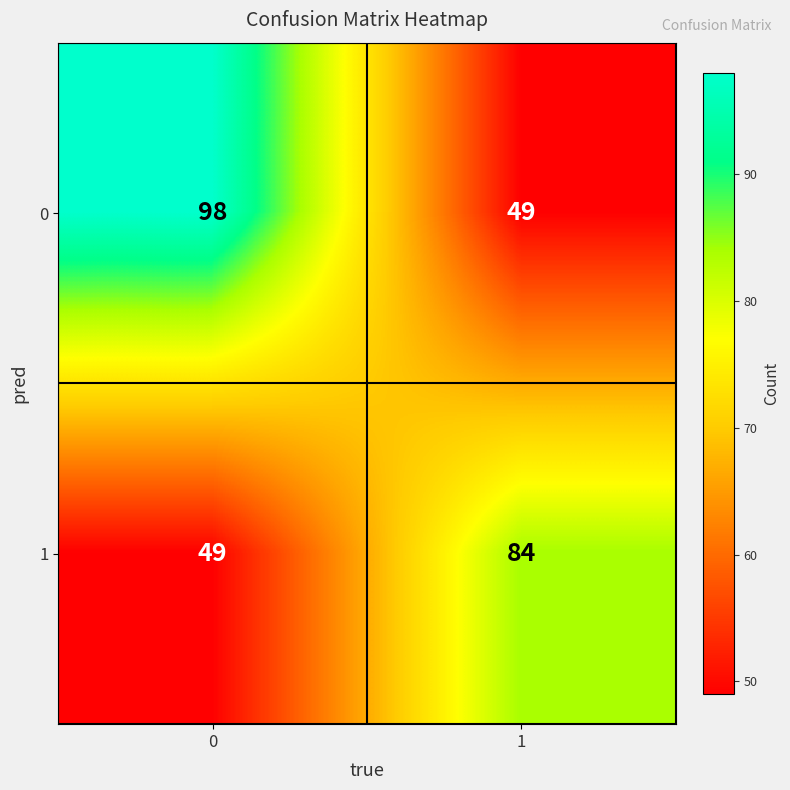

Which series changed the most between 0 and 1?

0